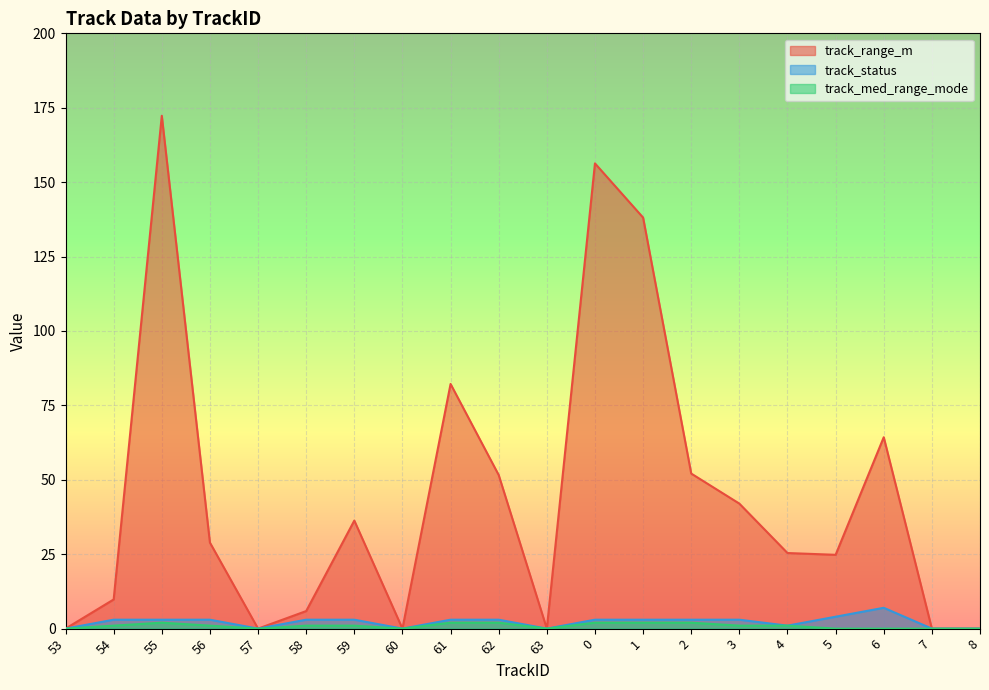

Rank the series at 59 from highest to lowest value.

track_range_m, track_status, track_med_range_mode